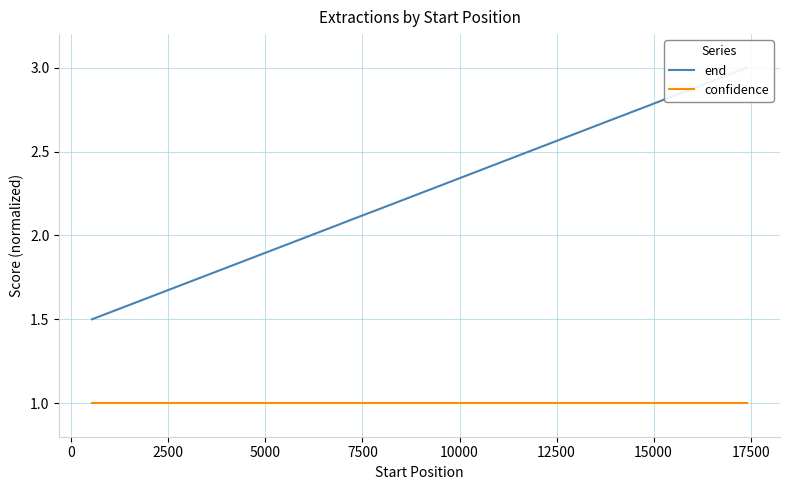

How many data points in end are above 2?

16